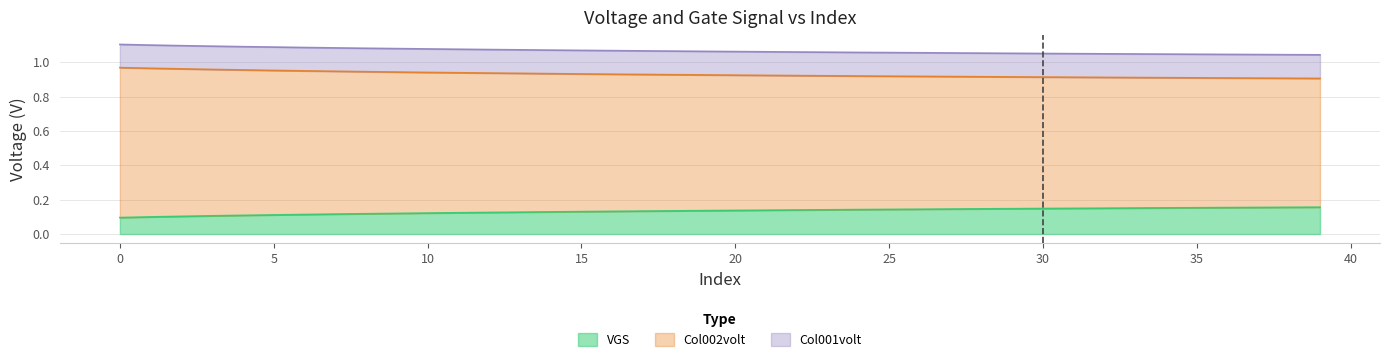

Is it true that Col002volt equals 0.5 at 14?

False